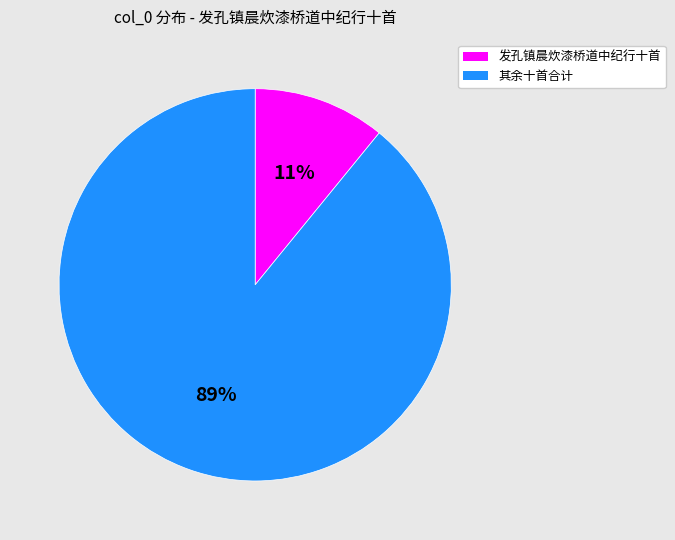

Count the number of slices in the pie.

2